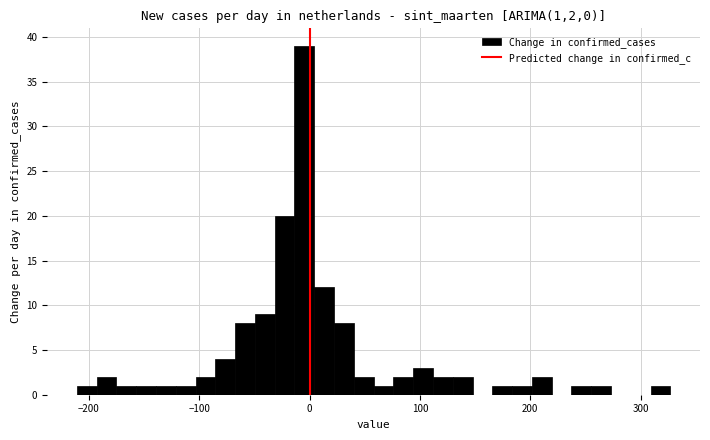

Read against the x-axis, roughly where is the centre of the tallest bar?

0